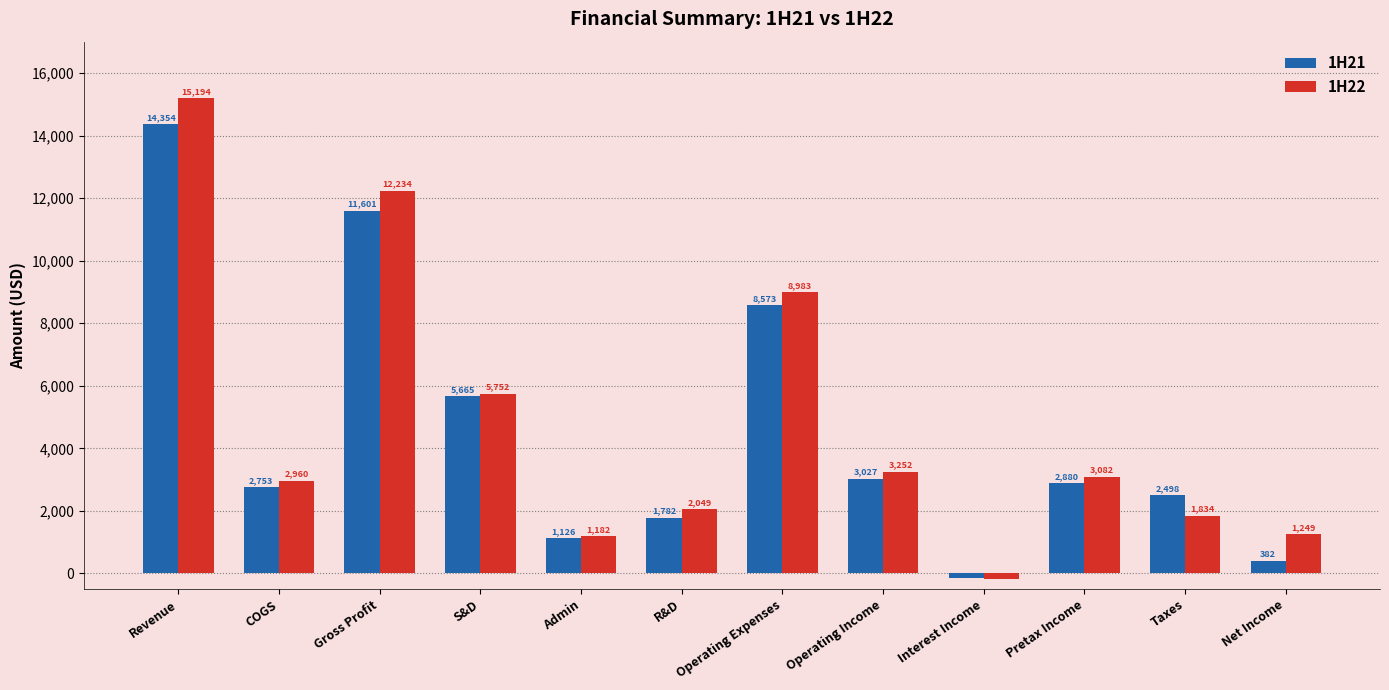

Are the bars grouped side by side (vs. stacked)?

Yes